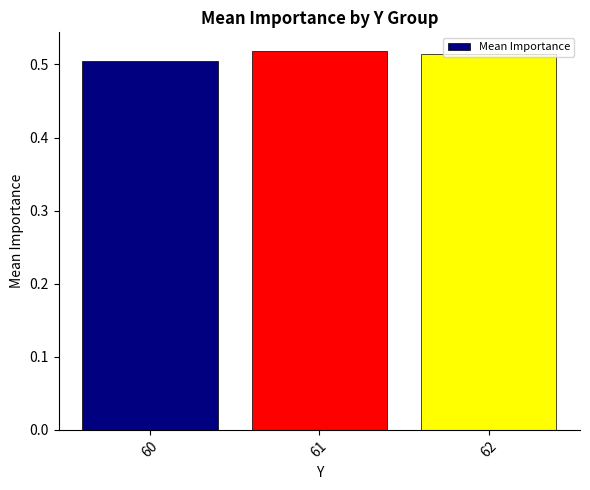

Count the values in the range 0 to 1.

3